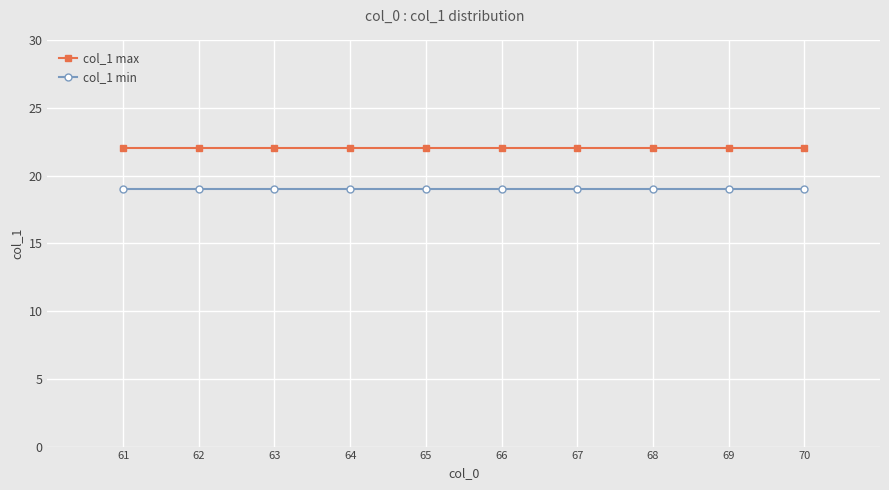

Is this an area chart (filled region under the line)?

No